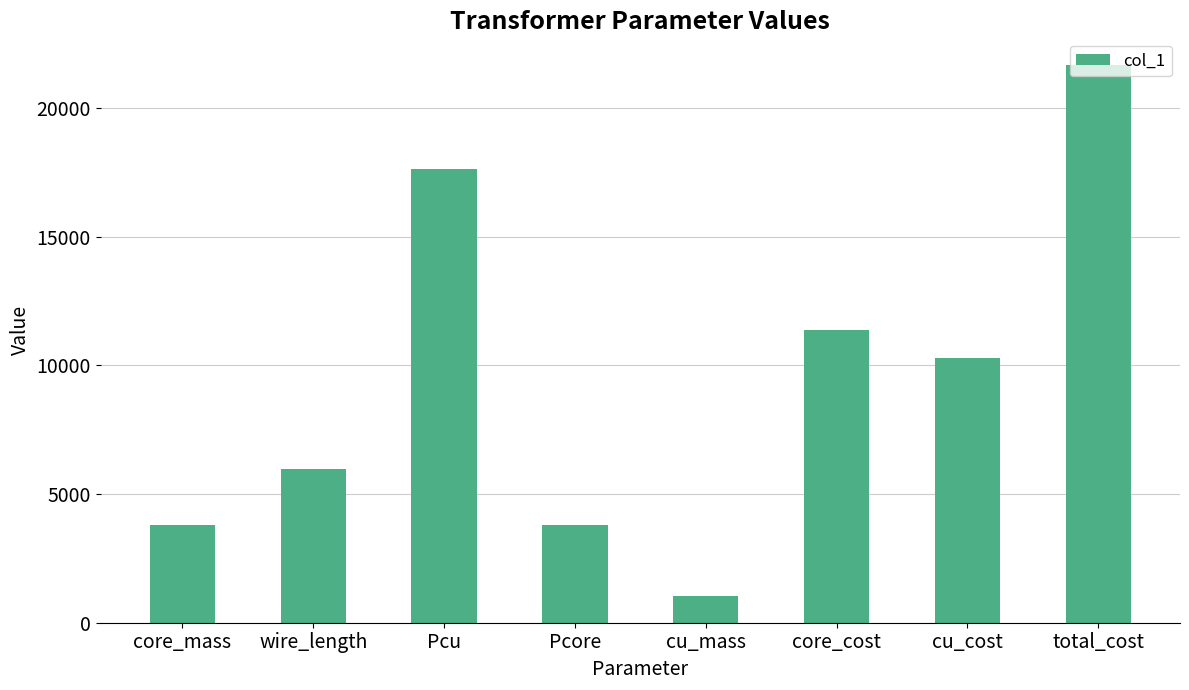

How many values exceed 10297?

4